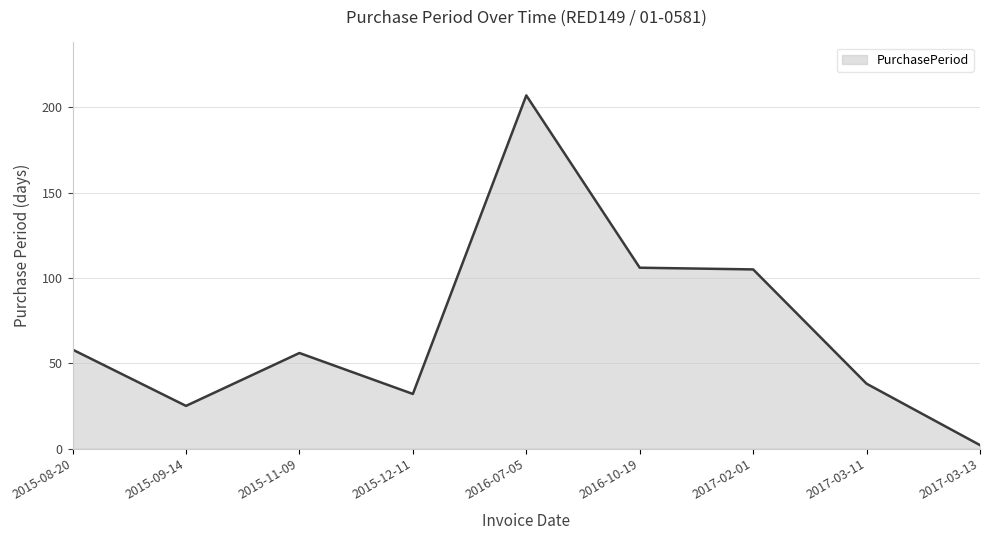

The chart shows a value of 72 at 2017-02-01. True or false?

False